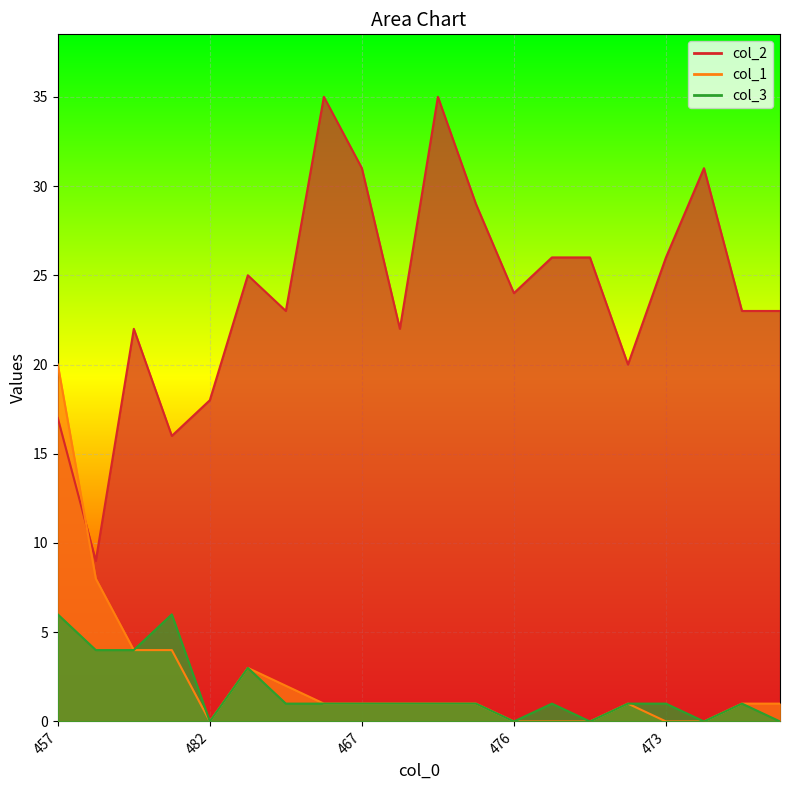

The col_3 series shows 1 at 463. True or false?

True